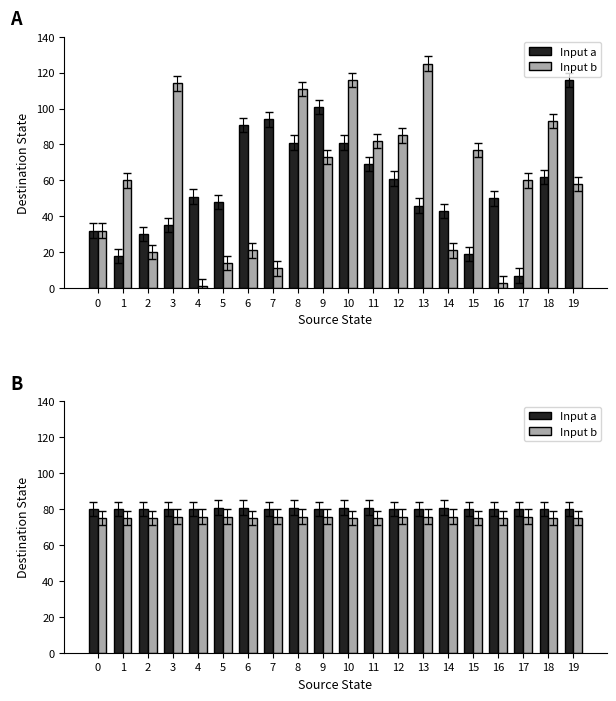

What are all the series names shown in the legend?

Input a, Input b